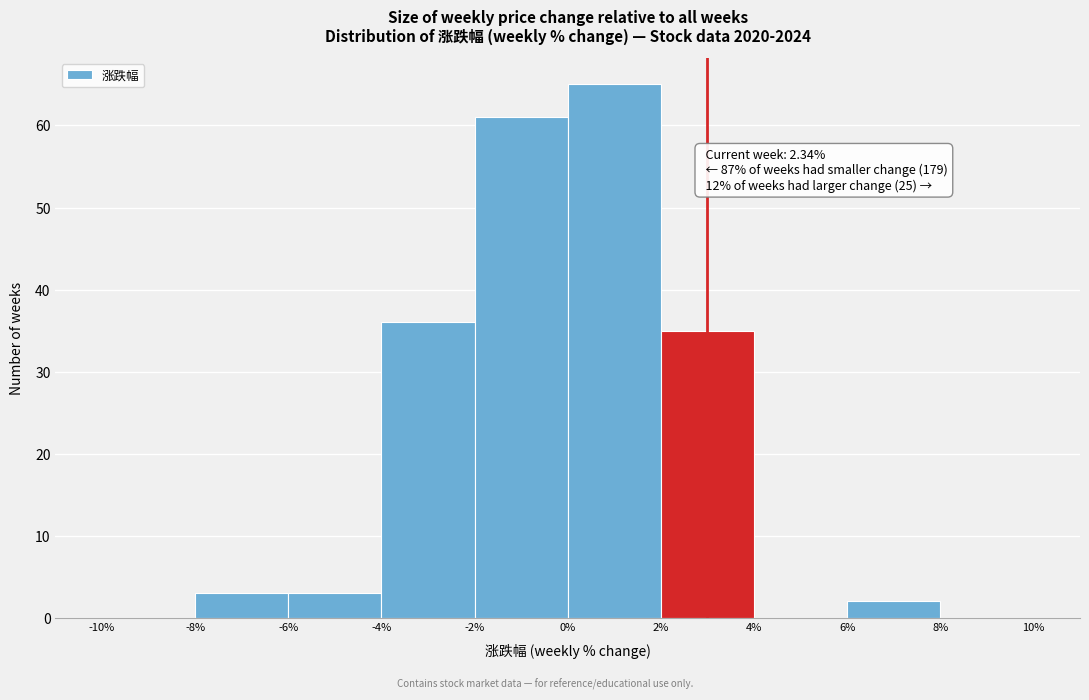

Over which range of the x-axis is the bar tallest?

0% to 2%